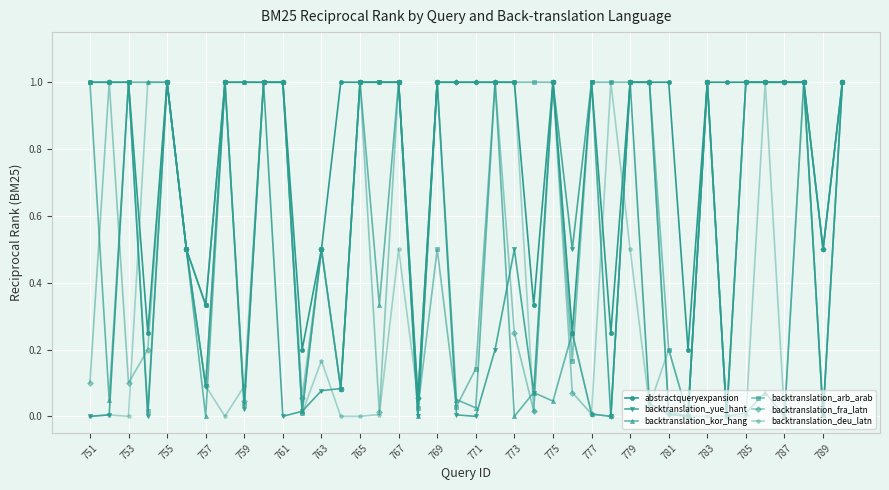

What is the maximum value for abstractqueryexpansion?

1.0